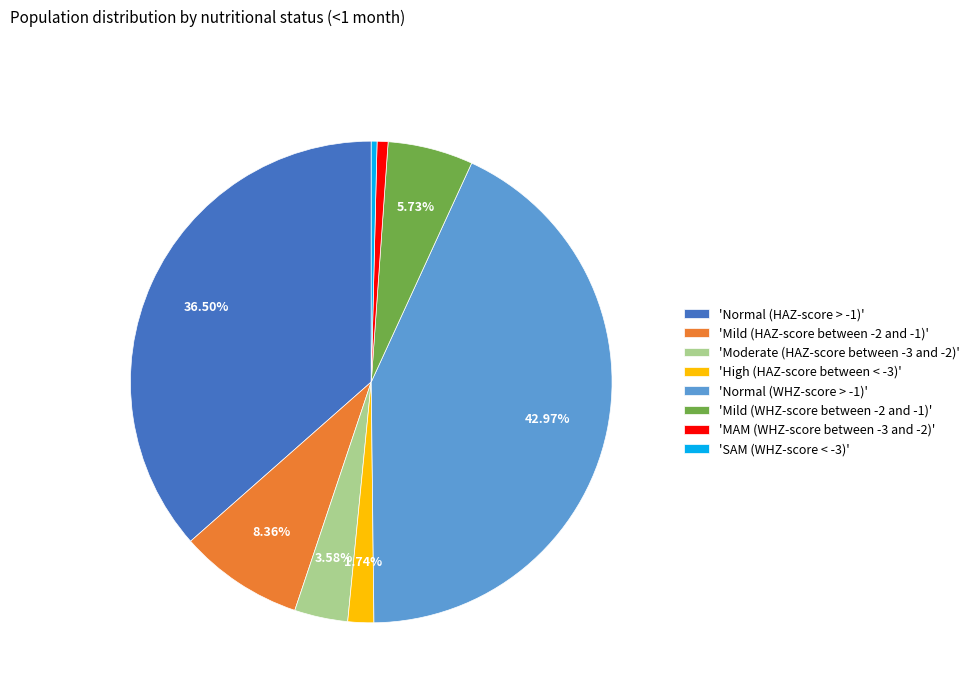

Is there any slice that represents more than half of the pie?

No